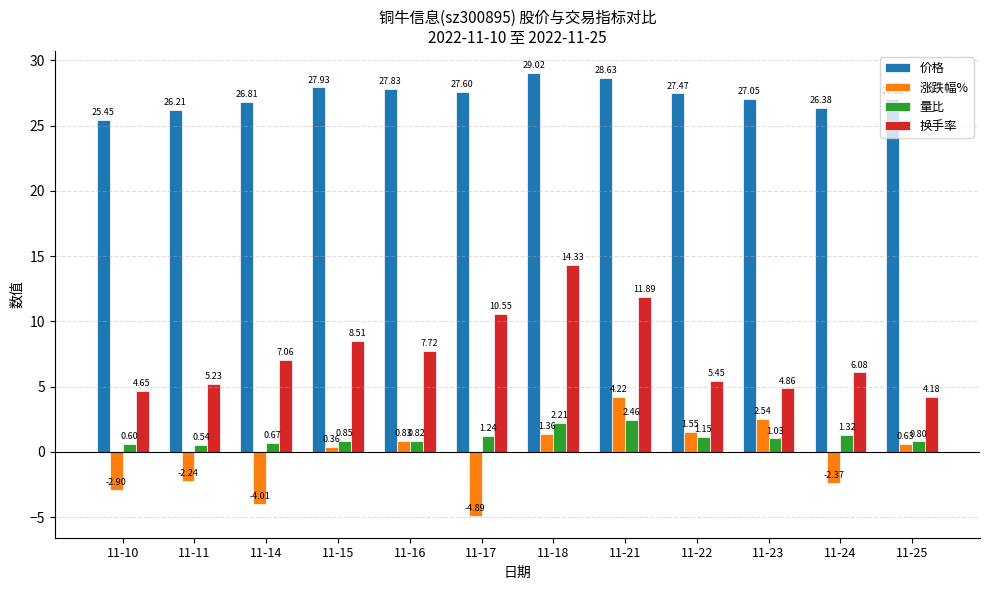

What is the sum of all 换手率 values?

90.5